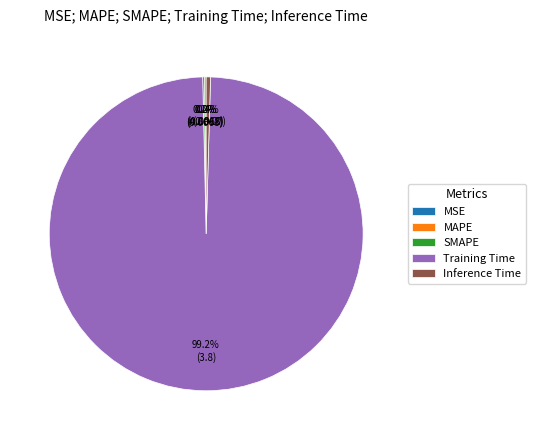

Which slice is the largest?

Training Time